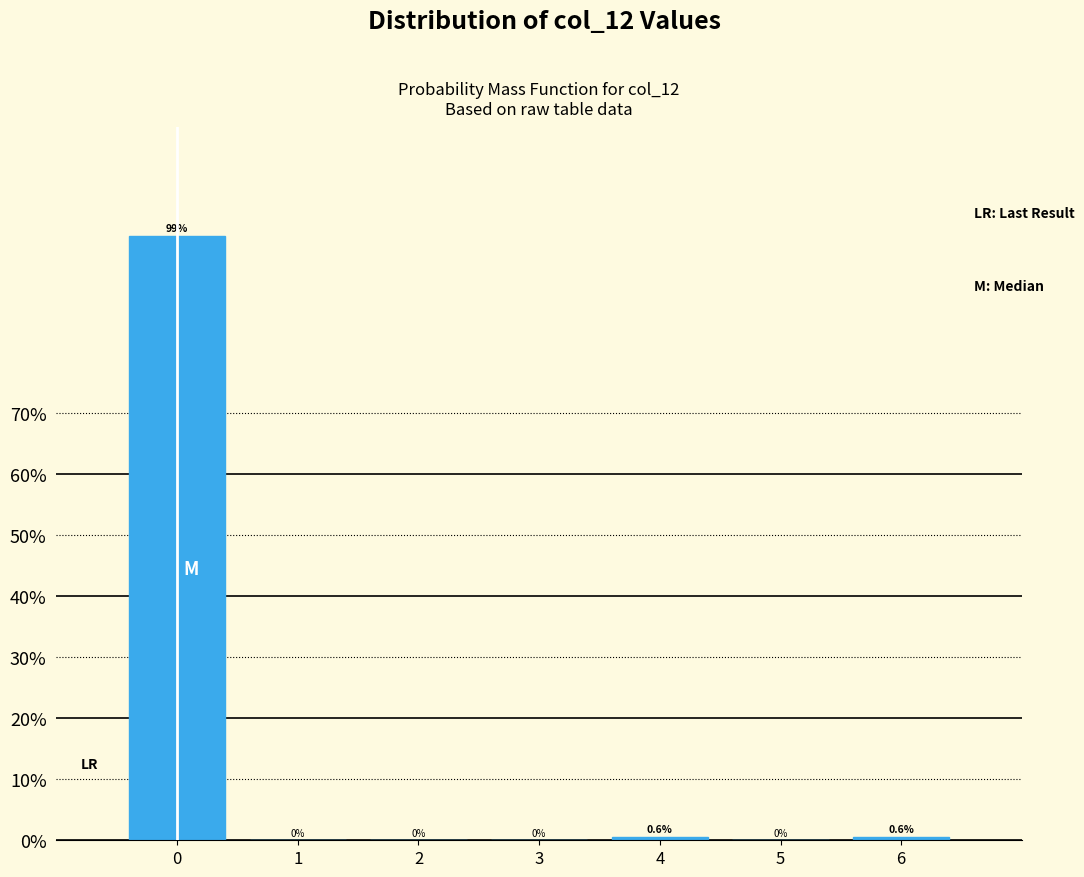

Reading right to left, list all the values displayed in this chart.

6=0.6	5=0.0	4=0.6	3=0.0	2=0.0	1=0.0	0=98.9